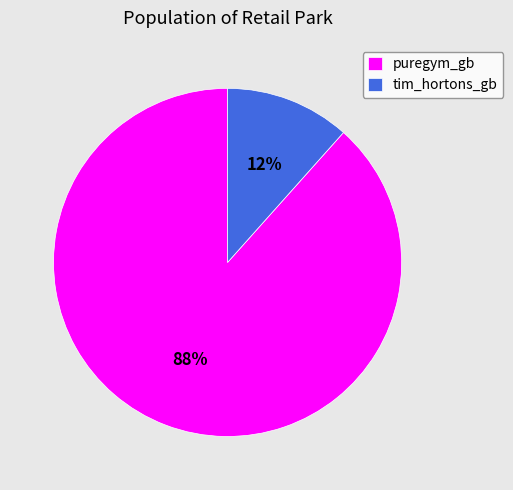

To the nearest percent, what portion does puregym_gb represent?

88%